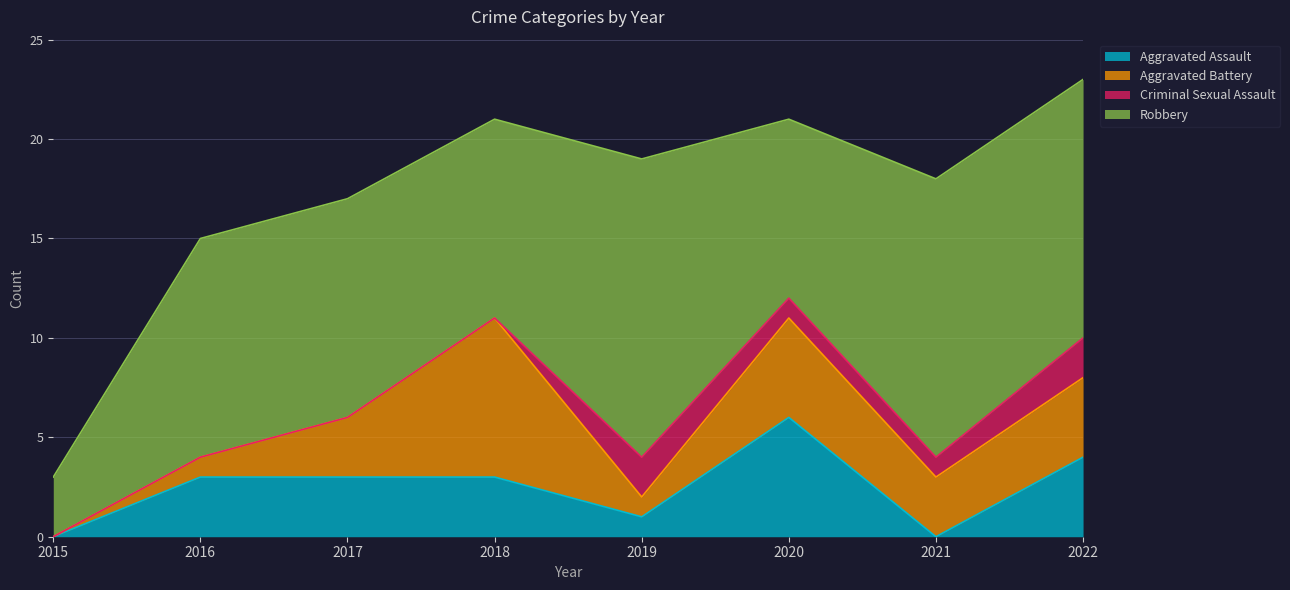

Where is the first local minimum for Robbery?

2018